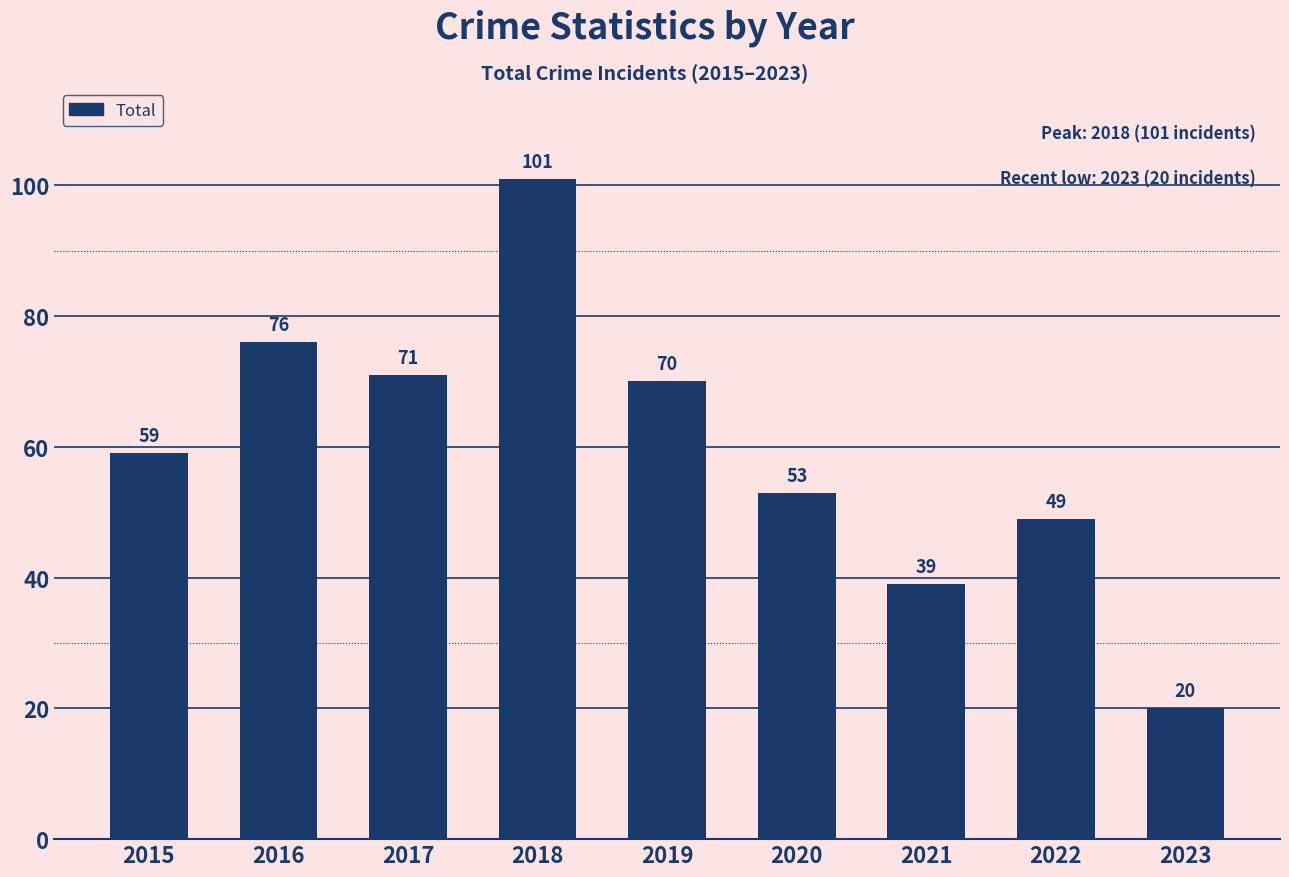

Are the bars grouped side by side (vs. stacked)?

No